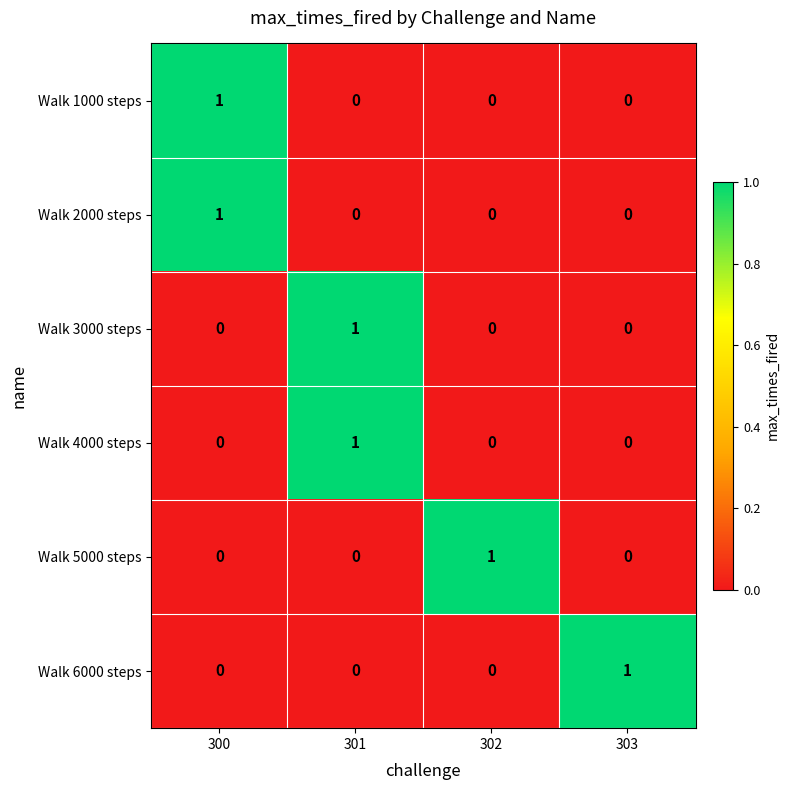

Reading left to right, extract all data points from this chart.

Walk 1000 steps: 1	0	0	0
Walk 2000 steps: 1	0	0	0
Walk 3000 steps: 0	1	0	0
Walk 4000 steps: 0	1	0	0
Walk 5000 steps: 0	0	1	0
Walk 6000 steps: 0	0	0	1